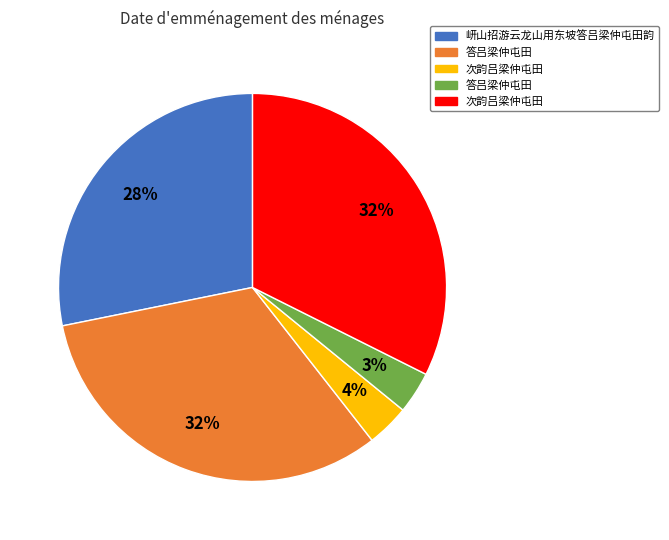

To the nearest percent, what is the average slice percentage?

20%